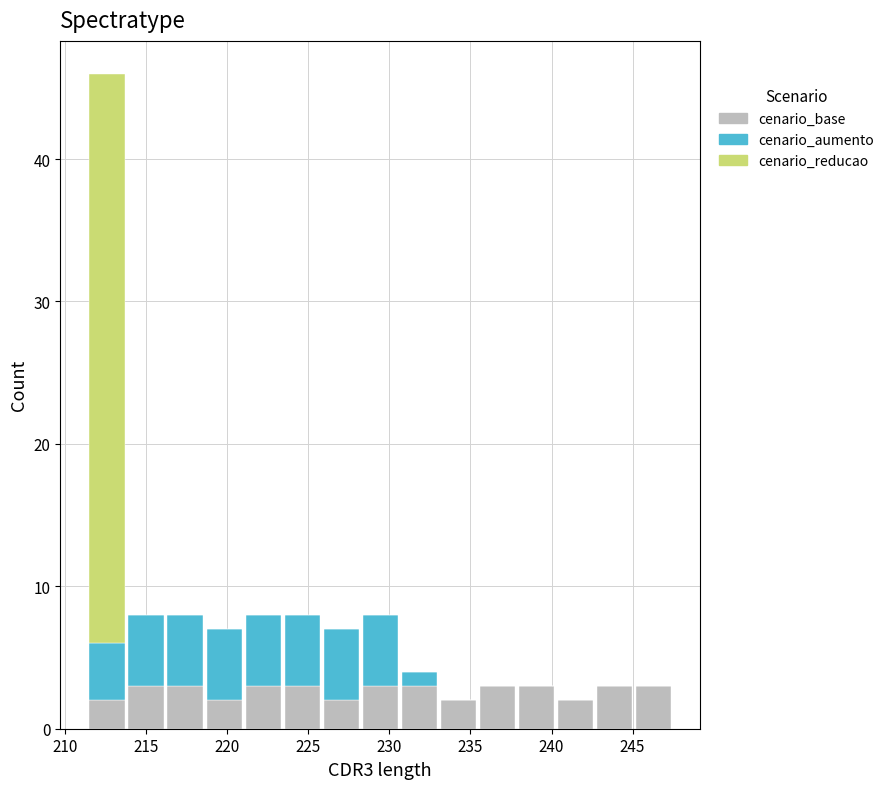

Which range on the x-axis has the tallest stacked bar (by total height)?

211.5 to 214.0